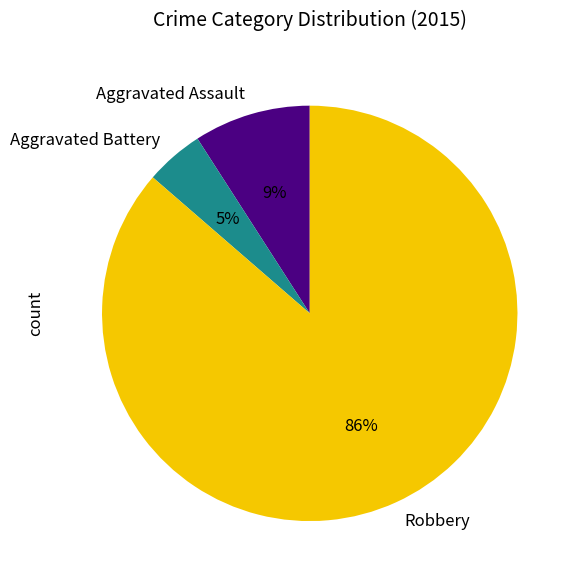

How many slices are in this pie chart?

3